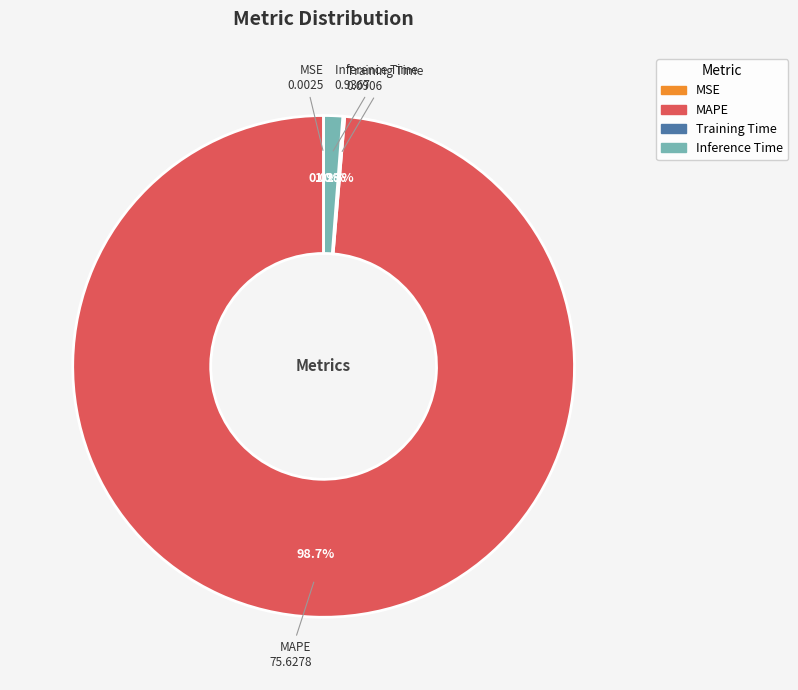

True or false: Inference Time accounts for 1% of the total.

True